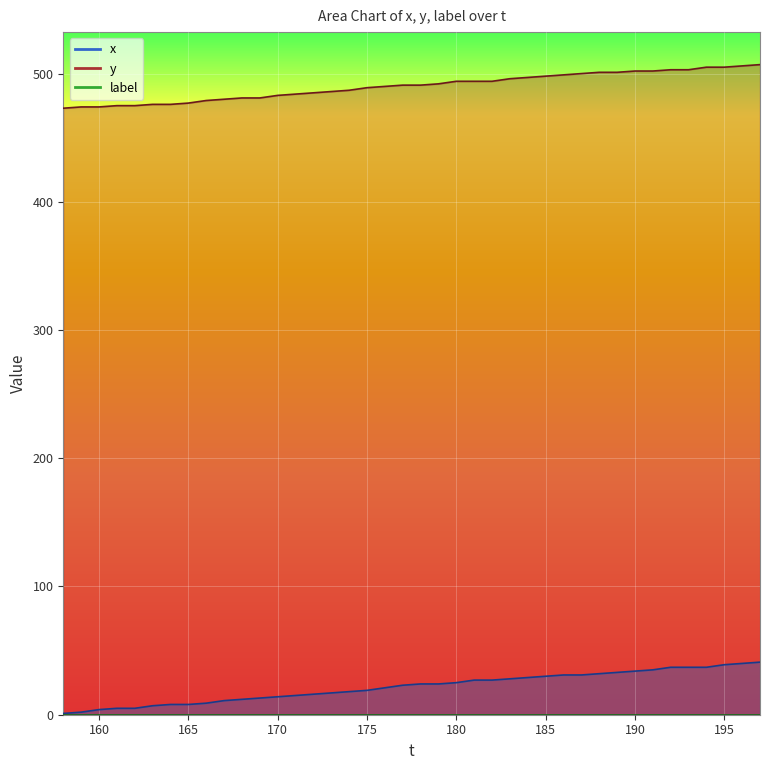

Rank the categories by y value from lowest to highest.

158, 159, 160, 161, 162, 163, 164, 165, 166, 167, 168, 169, 170, 171, 172, 173, 174, 175, 176, 177, 178, 179, 180, 181, 182, 183, 184, 185, 186, 187, 188, 189, 190, 191, 192, 193, 194, 195, 196, 197